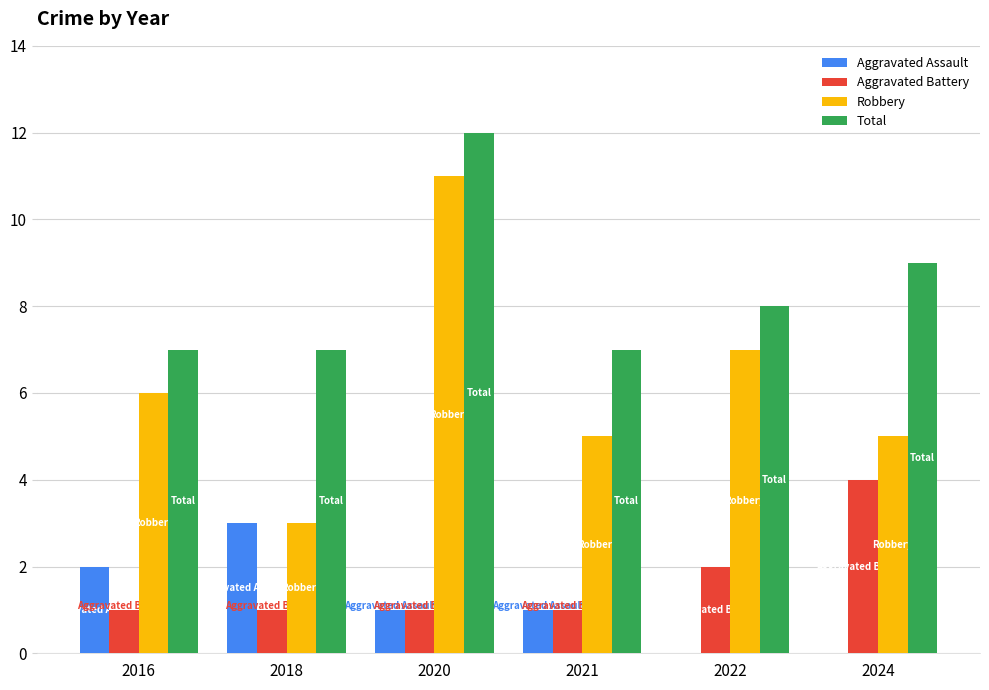

What is the sum of all Total values?

50